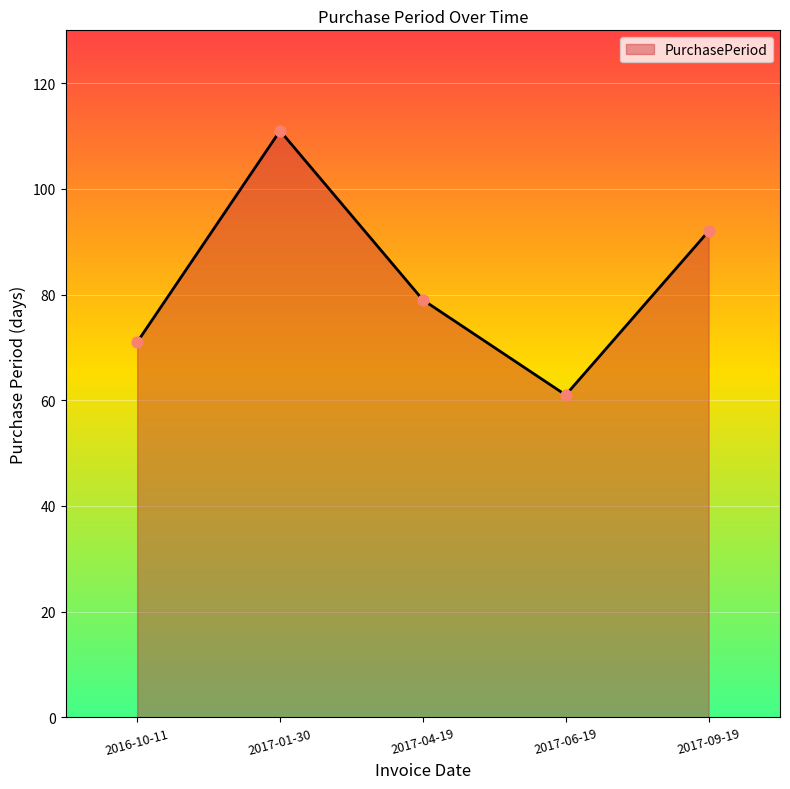

Approximately how many times larger is the value at 2017-01-30 compared to 2017-06-19?

1.8